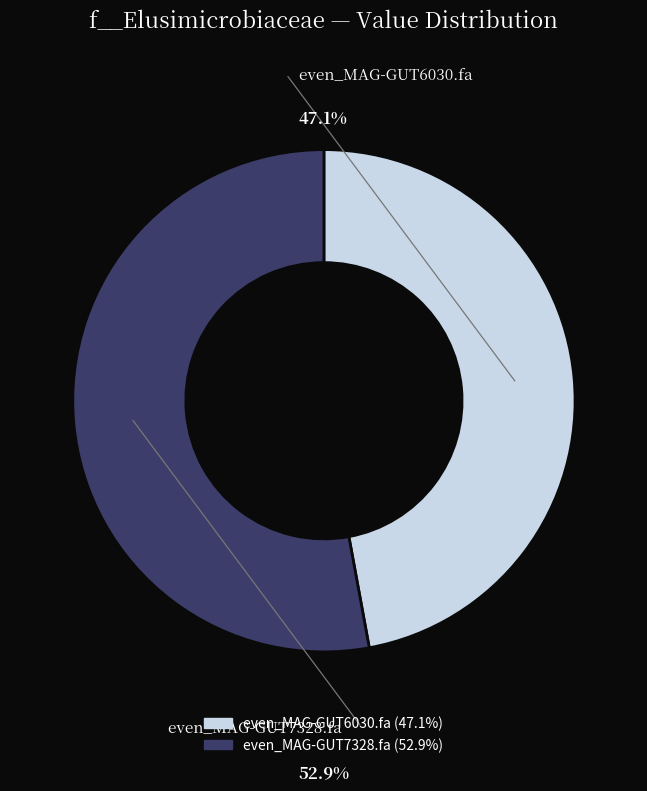

How many segments does this pie chart have?

2